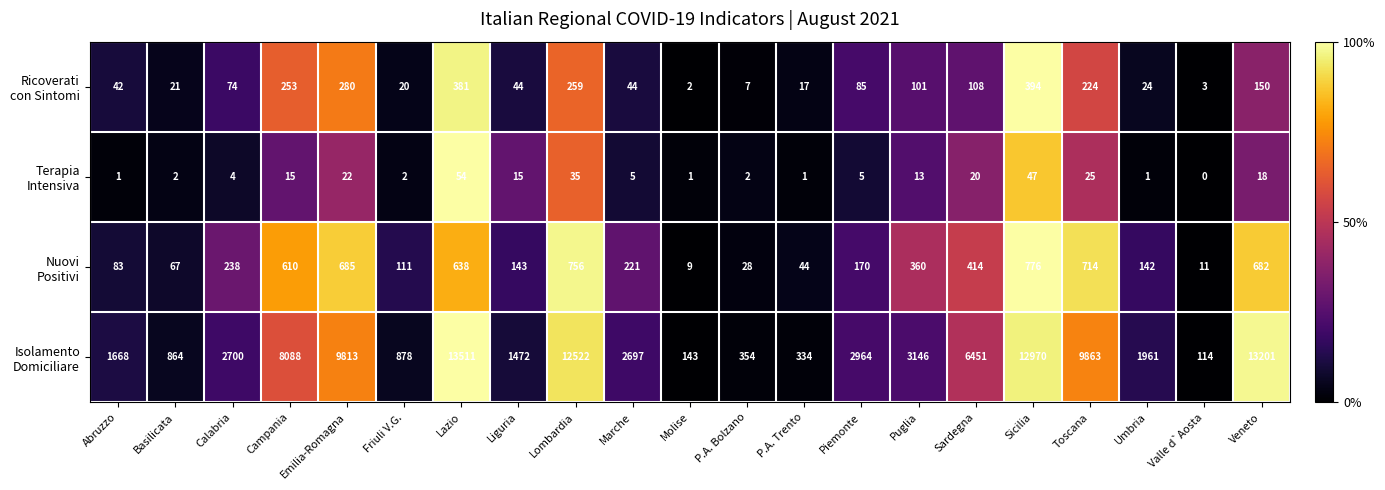

At which category is the sum across all series the highest?

Lazio